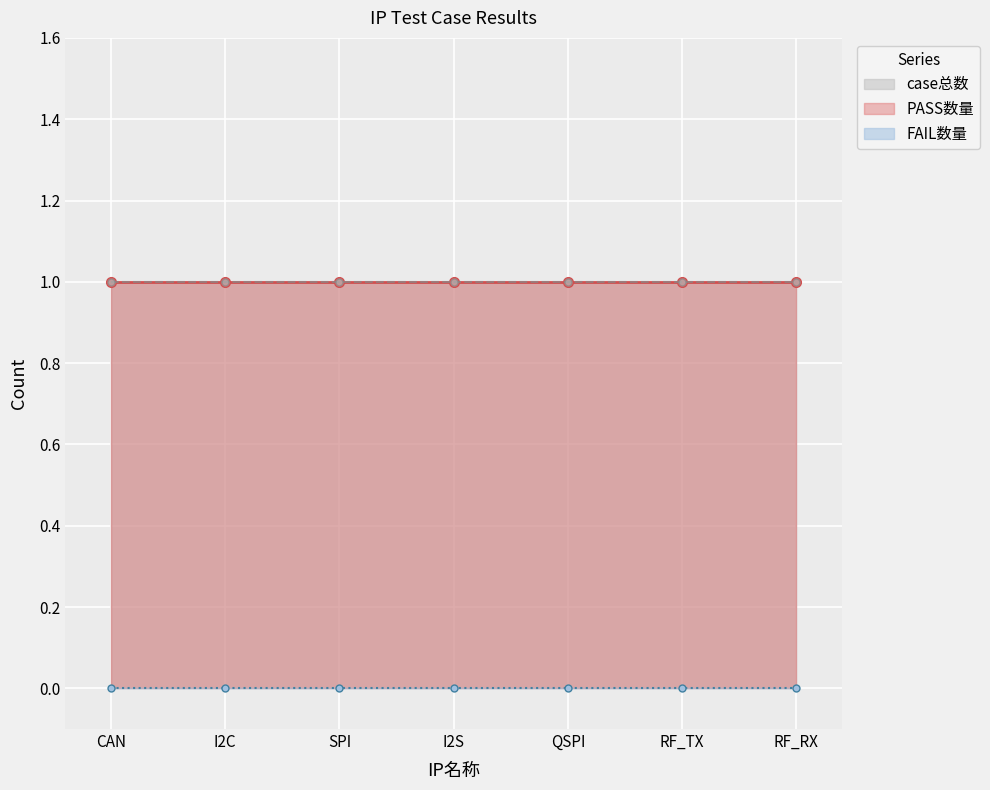

How many data points does each series have?

7